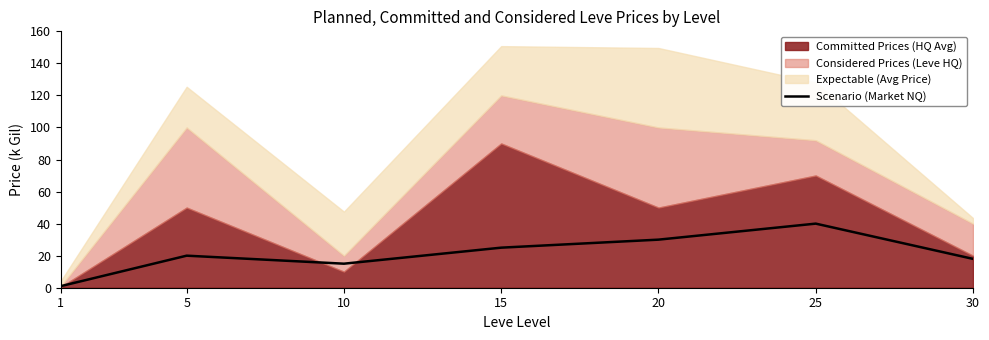

True or false: Scenario (Market NQ) has a value of 67 at 25.

False